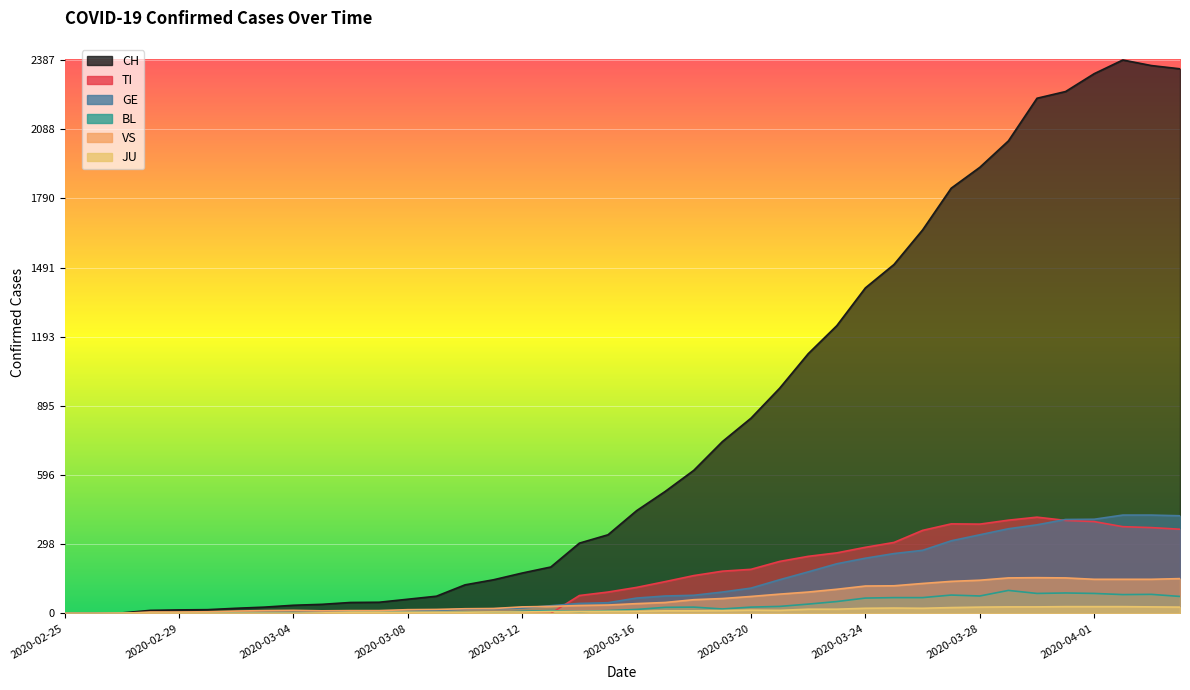

The CH series shows 2219 at 2020-03-24. True or false?

False